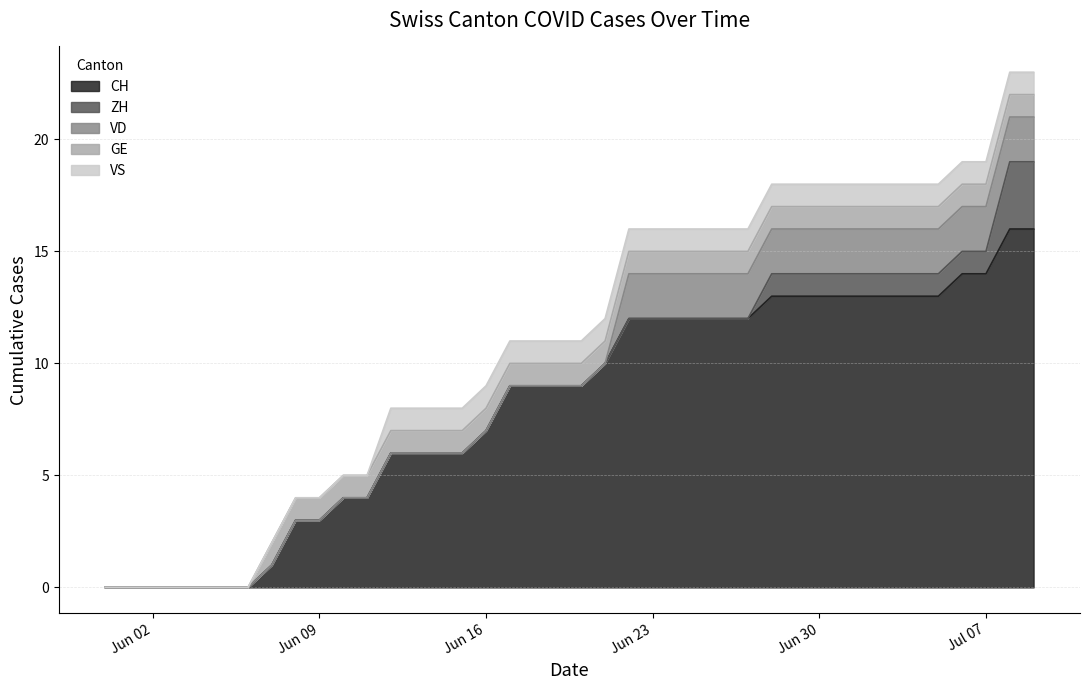

True or false: GE and ZH intersect in this chart.

False